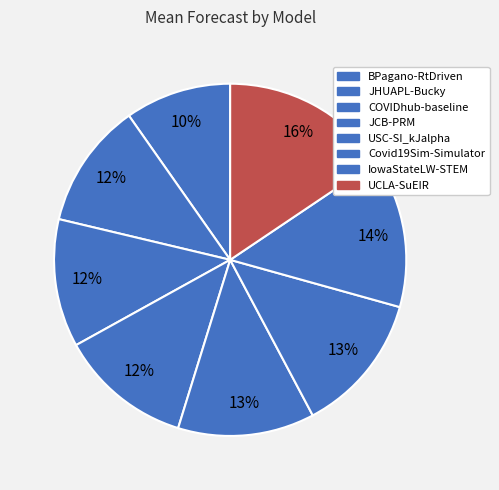

Combined, do USC-SI_kJalpha and Covid19Sim-Simulator account for over 50%?

No